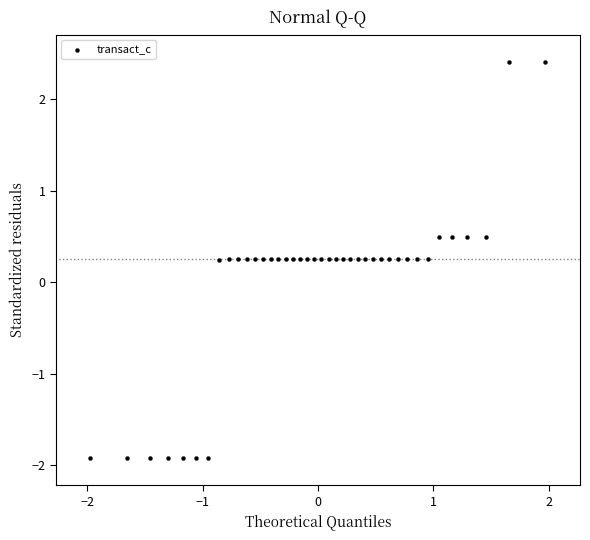

What is the range of X values (max minus min)?

3.9